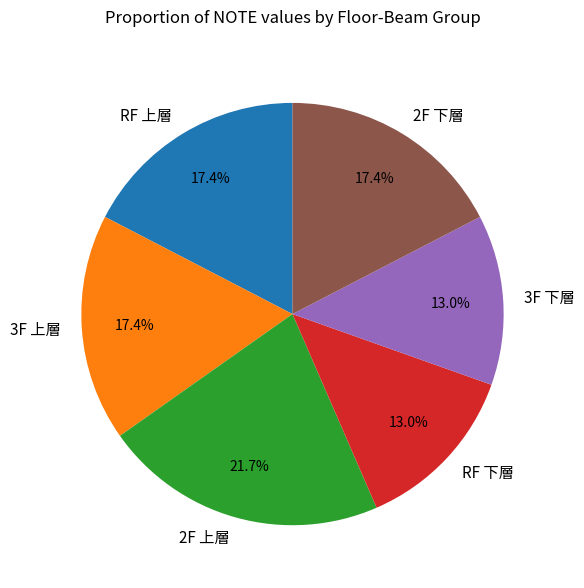

Between 2F 下層 and 2F 上層, which is larger?

2F 上層